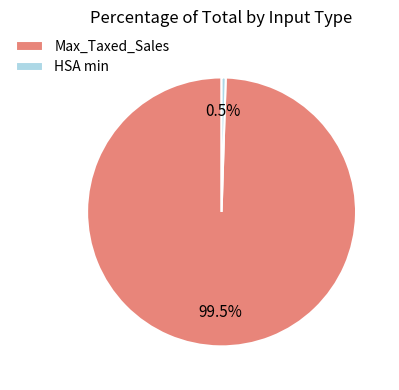

Which category has the smallest portion of the pie?

HSA min